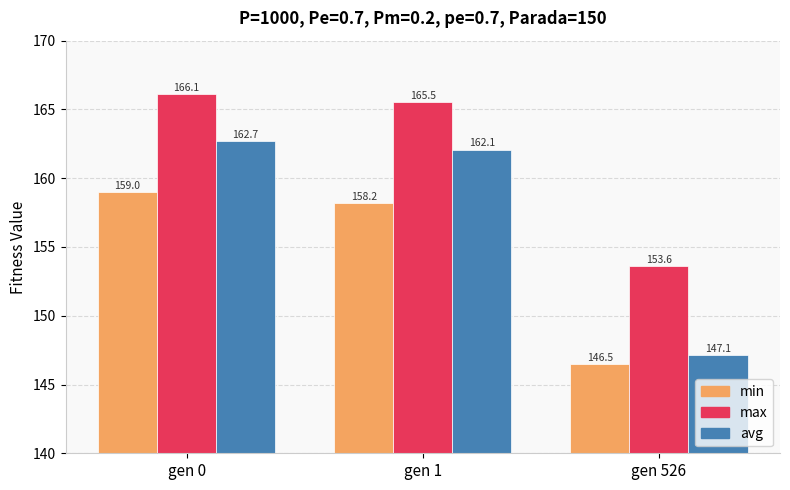

The avg series shows 162.7 at gen 0. True or false?

True